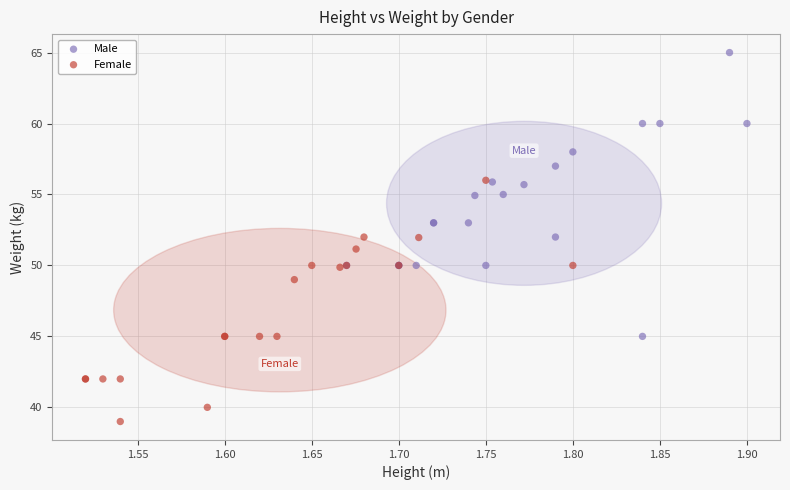

What are all the series names shown in the legend?

Male, Female